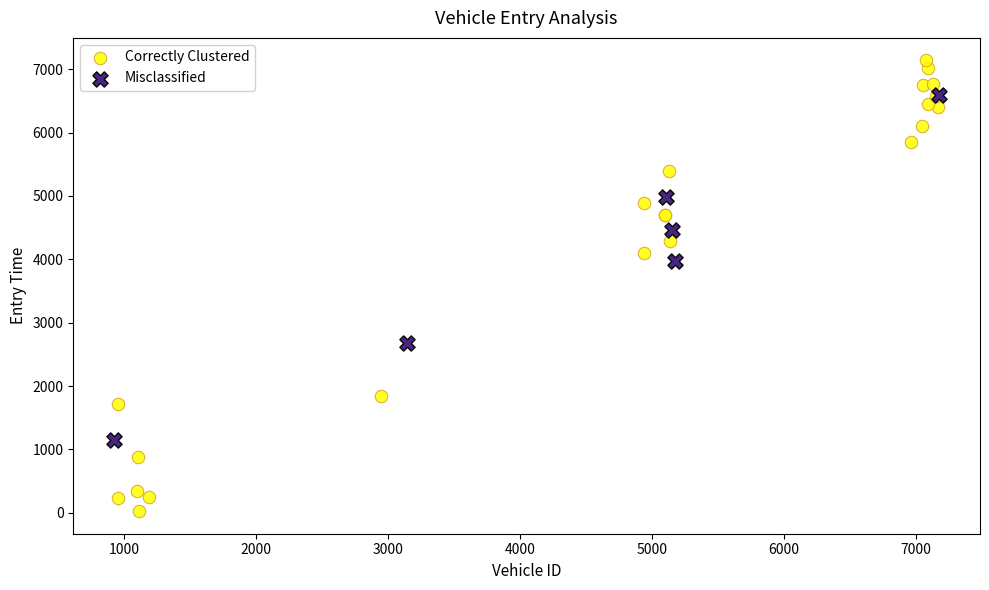

Which series has the widest spread of Y values?

Correctly Clustered